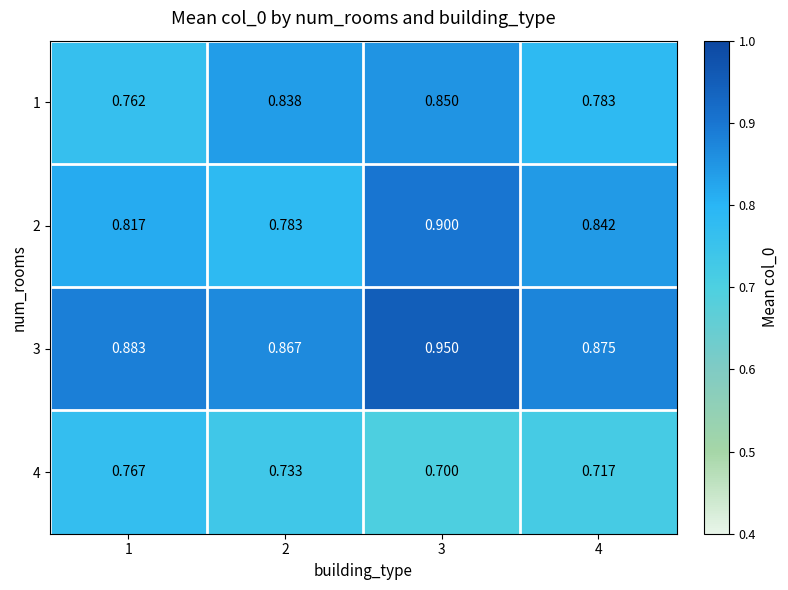

List the series in order of their overall mean, highest first.

3, 2, 1, 4